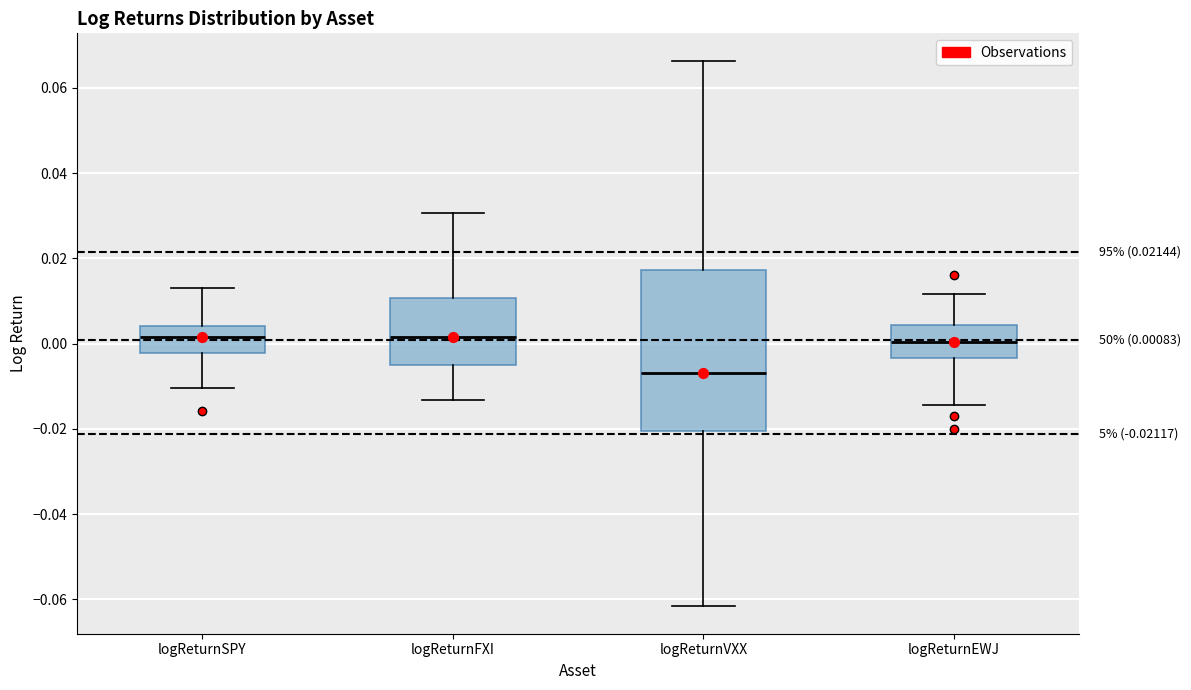

Which box has the lowest median line?

logReturnVXX